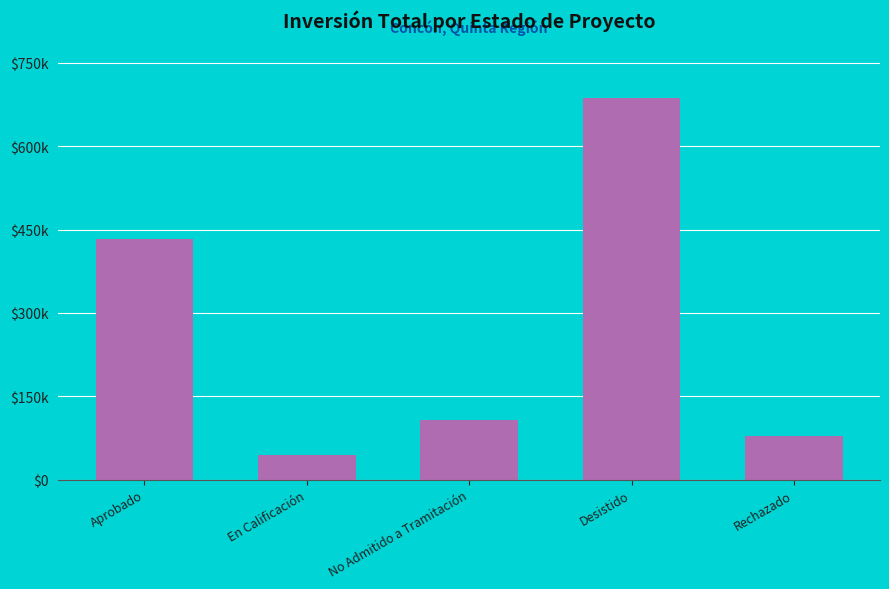

Does the chart contain any negative values?

No